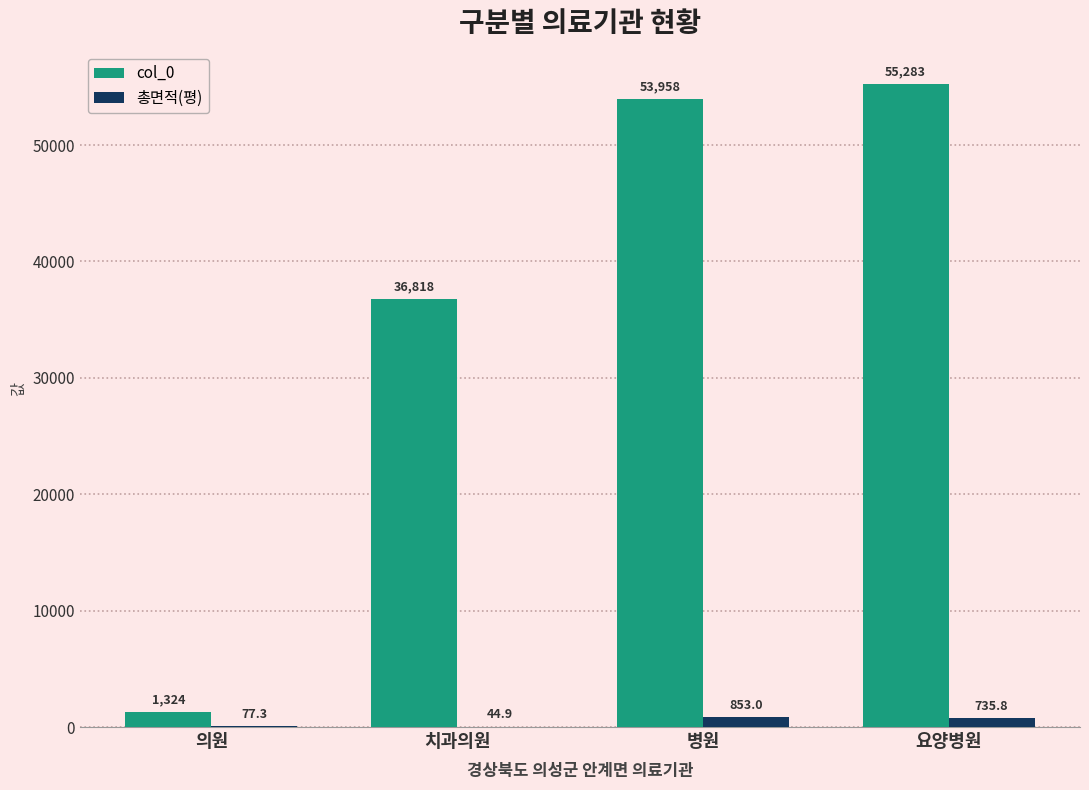

What is the average value of the col_0 series?

36845.8